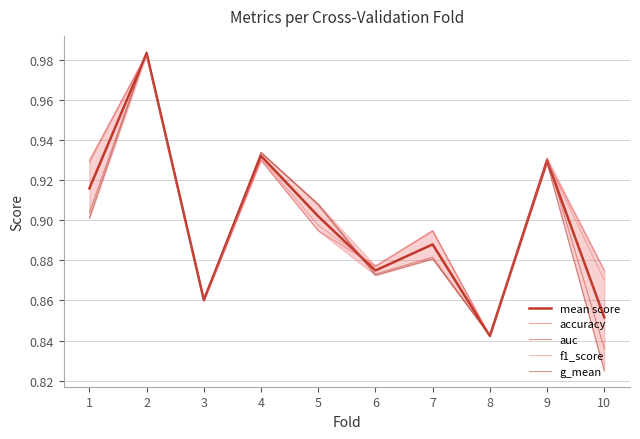

After their last crossing, which series has the higher values: f1_score or auc?

f1_score